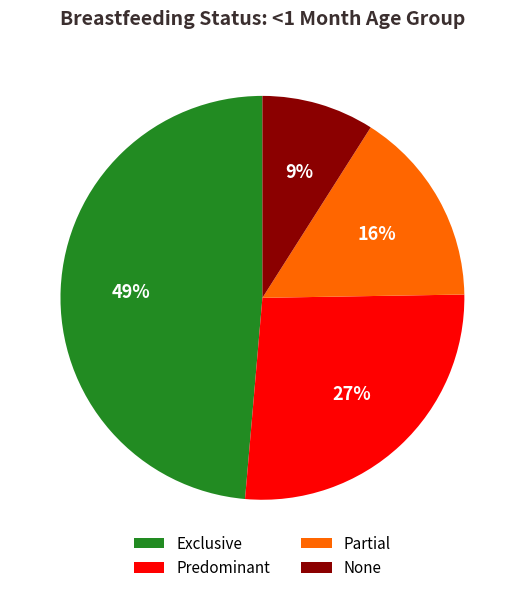

Rank the categories by value from lowest to highest.

None, Partial, Predominant, Exclusive